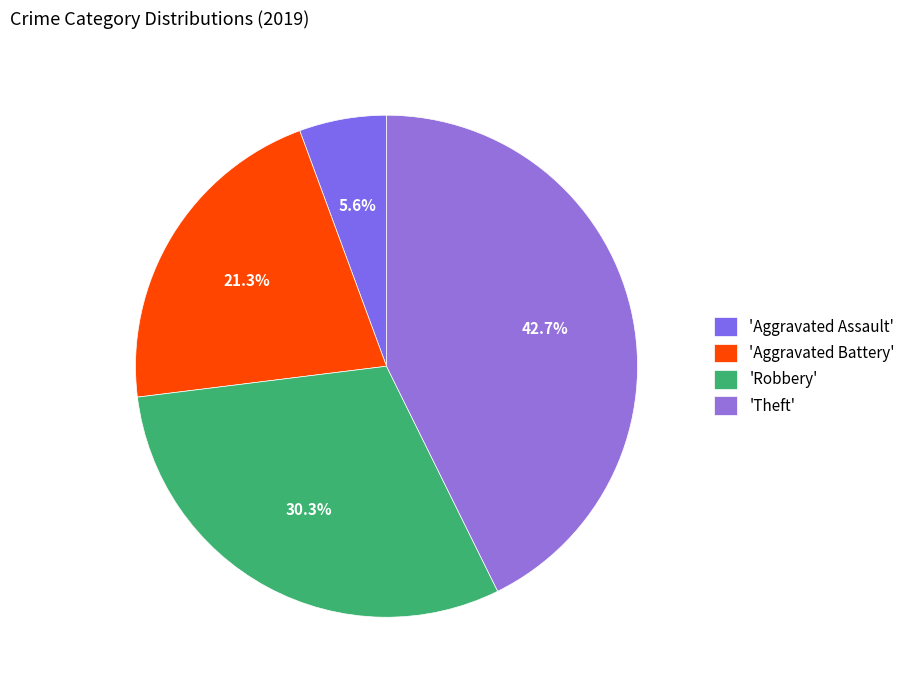

Count the number of slices in the pie.

4